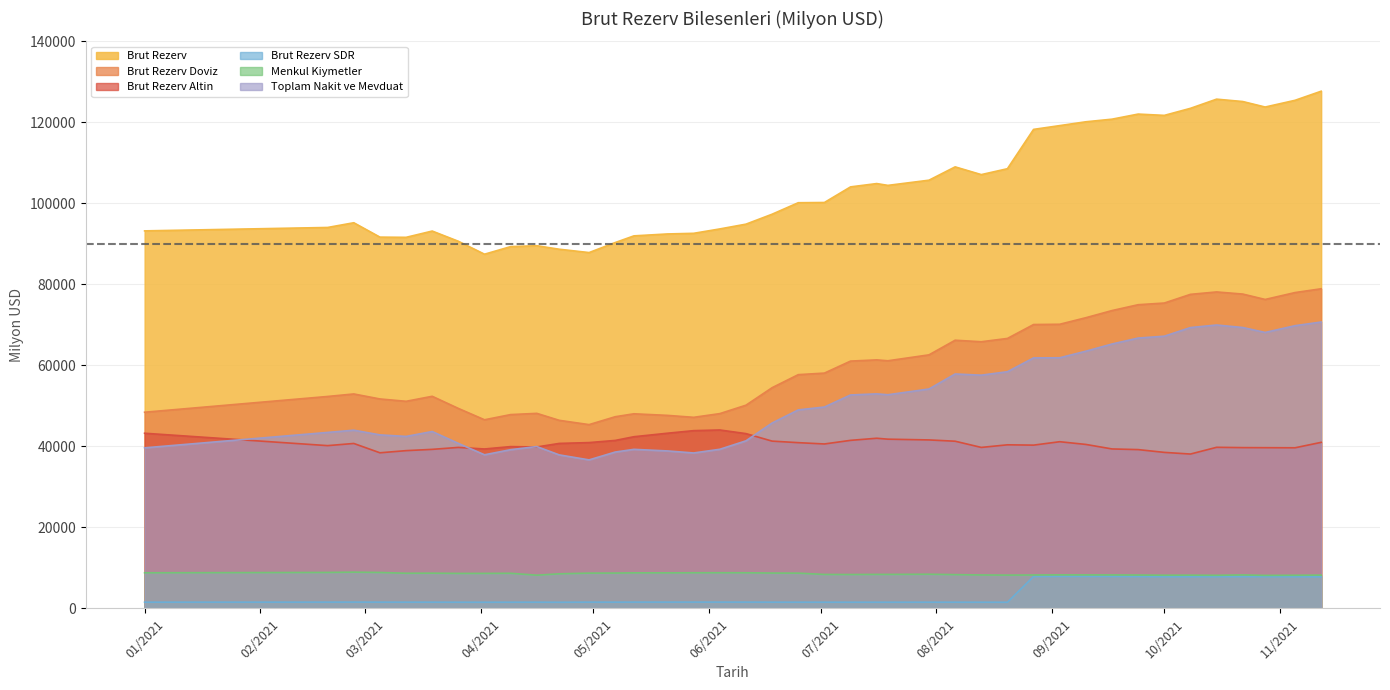

What is the difference between the maximum and minimum values in the Brut Rezerv series?

40244